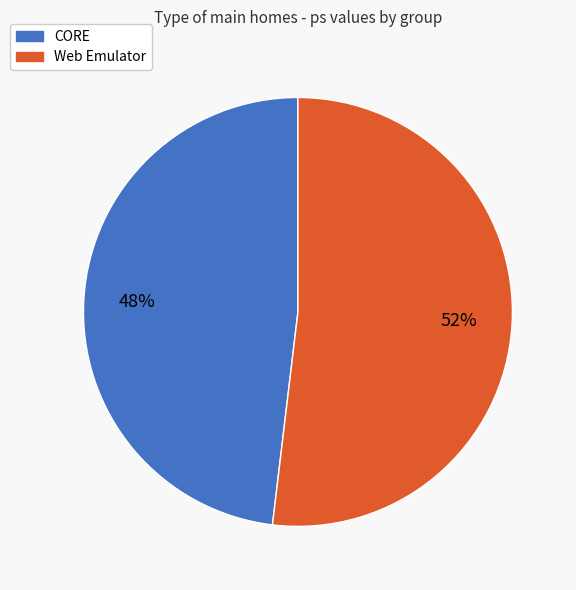

How many slices are in this pie chart?

2